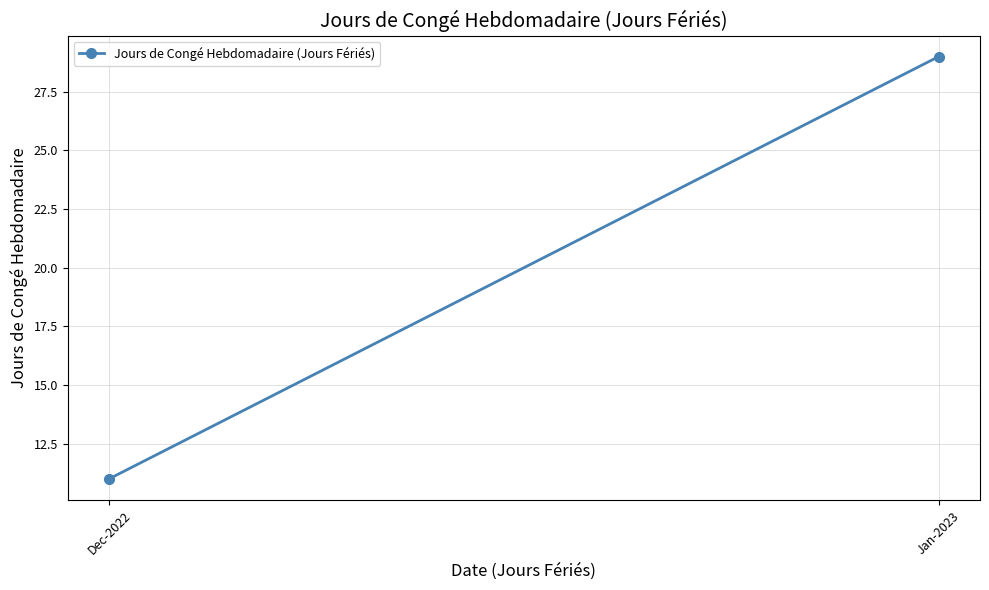

The chart shows a value of 11 at Dec-2022. True or false?

True